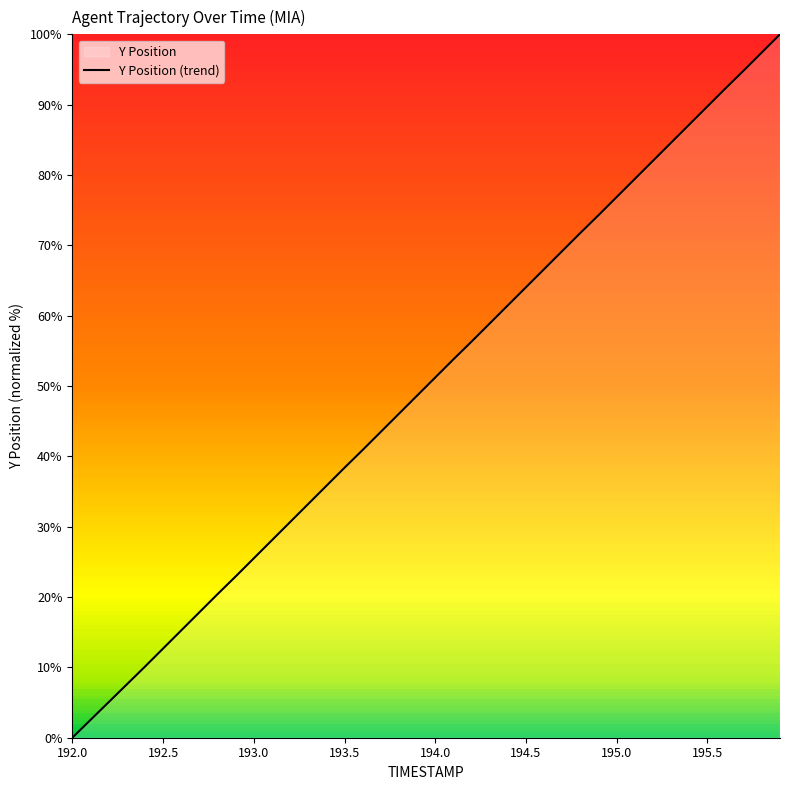

Reading right to left, list all the values displayed in this chart.

100.0	97.4	94.8	92.3	89.7	87.2	84.6	82.0	79.4	76.9	74.3	71.8	69.2	66.6	64.0	61.5	58.9	56.3	53.8	51.2	48.6	46.1	43.5	40.9	38.4	35.8	33.2	30.7	28.1	25.5	22.9	20.4	17.8	15.3	12.7	10.1	7.6	5.1	2.5	0.0